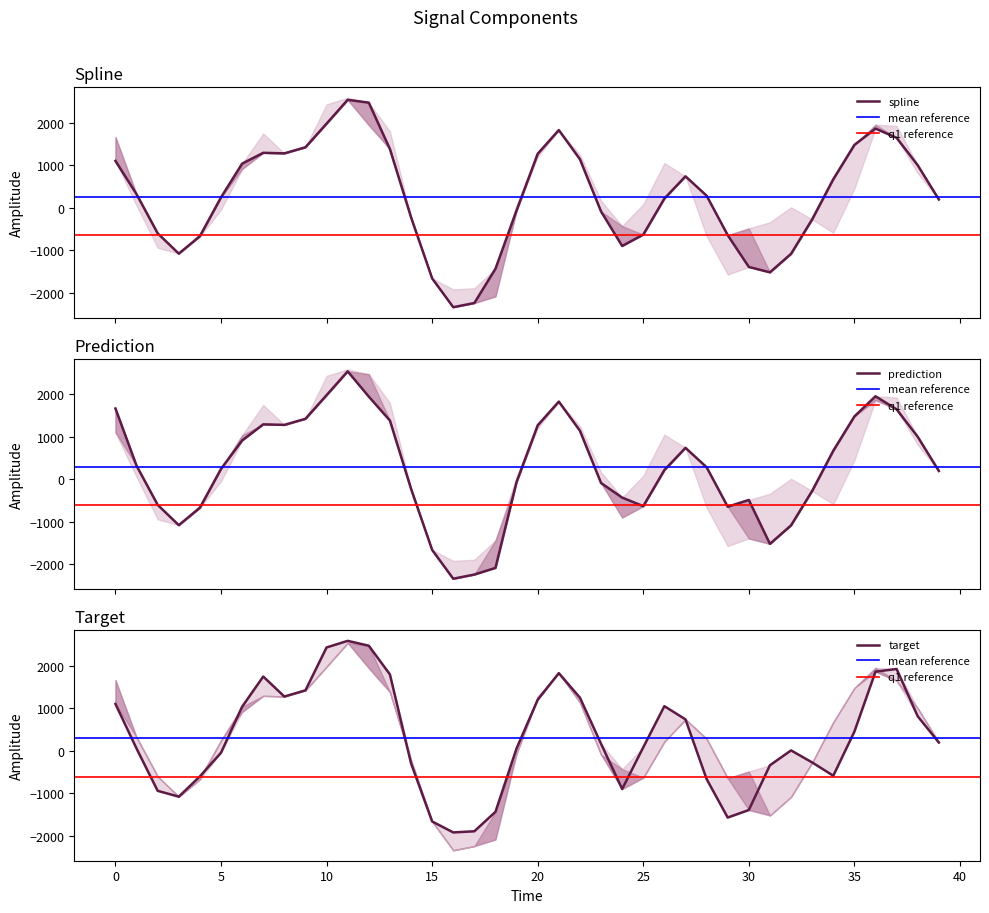

Rank the series at 22 from highest to lowest value.

target, spline, prediction